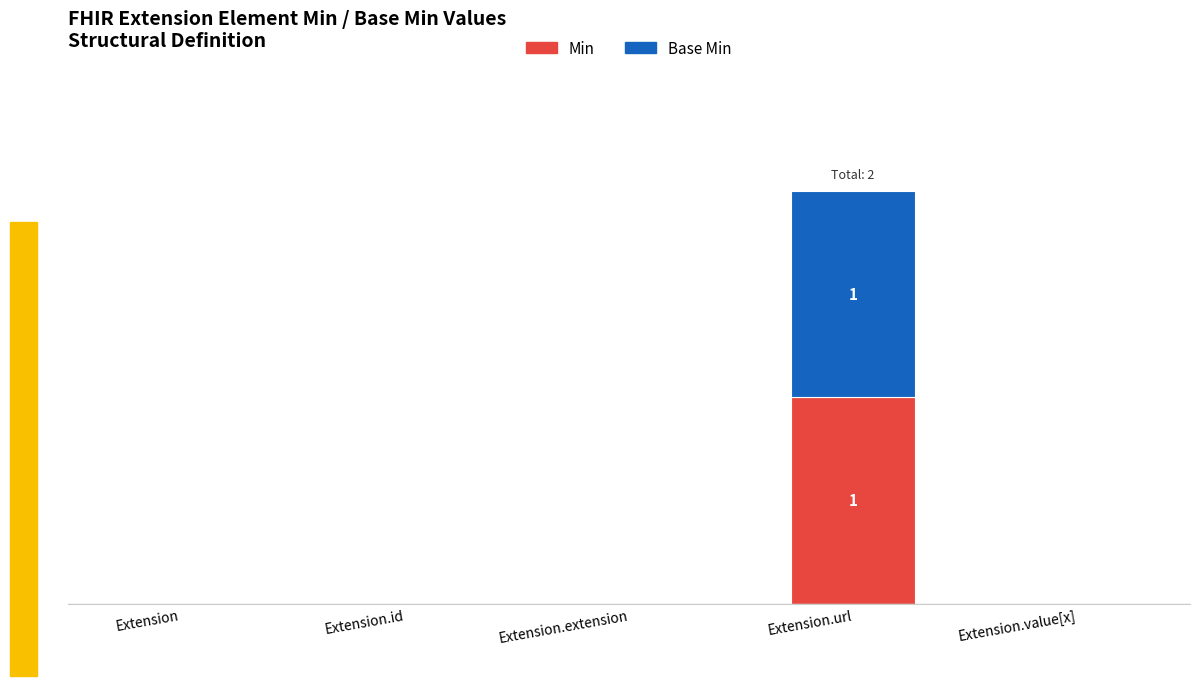

List the labels in order of Min value, smallest first.

Extension, Extension.id, Extension.extension, Extension.value[x], Extension.url